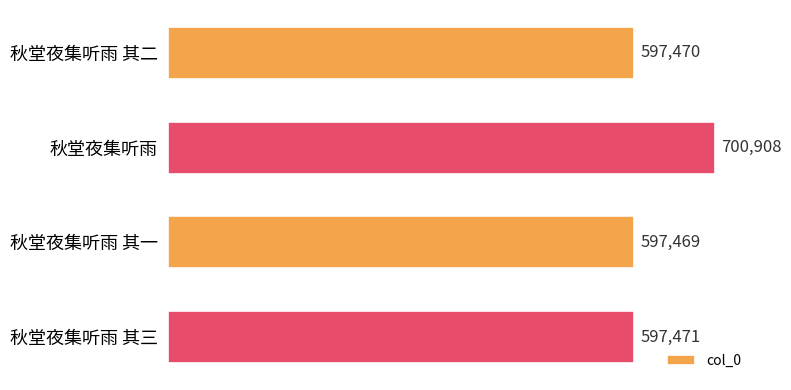

What is the sum of all values?

2493318